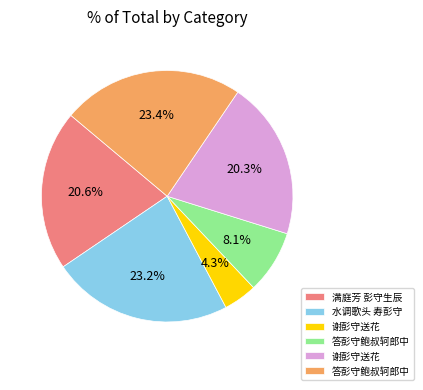

Is there a majority slice in this chart?

No